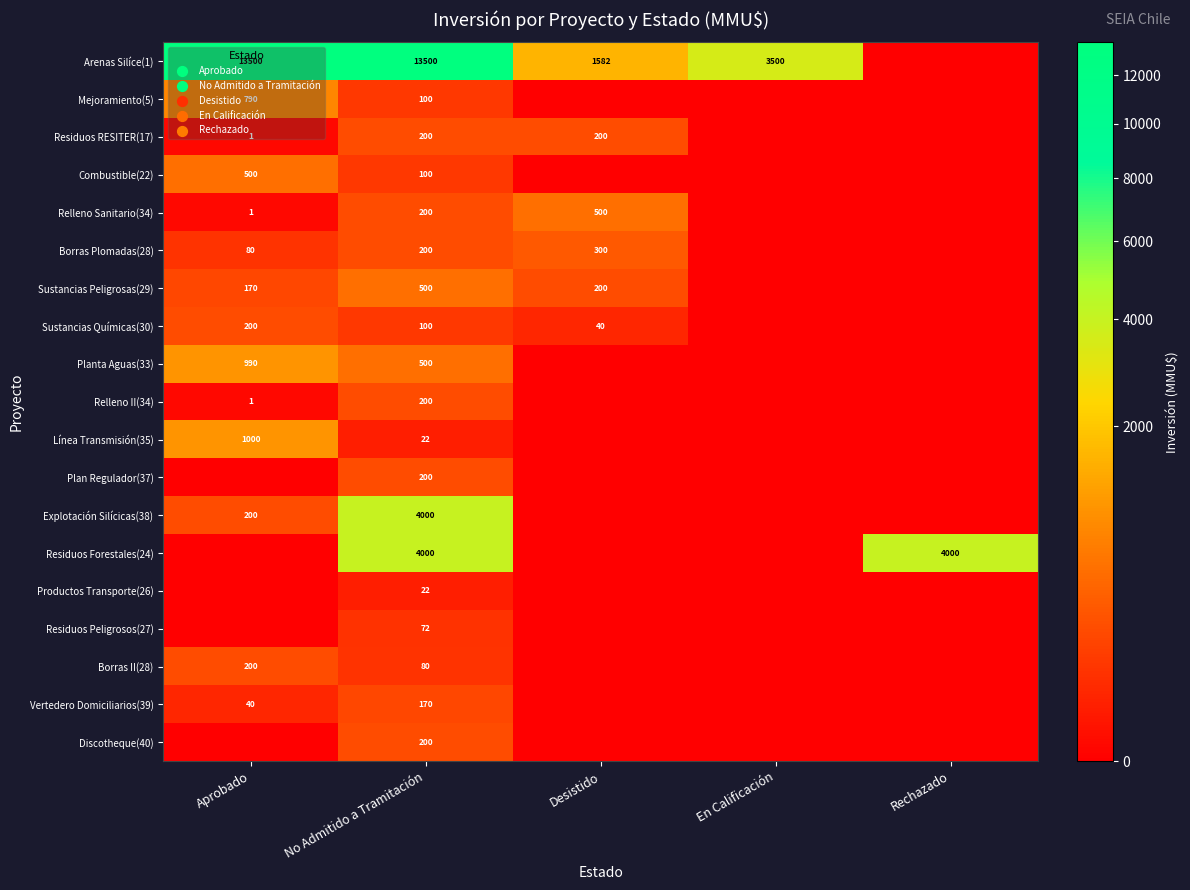

Is it true that Borras Plomadas(28) equals 164 at Desistido?

False